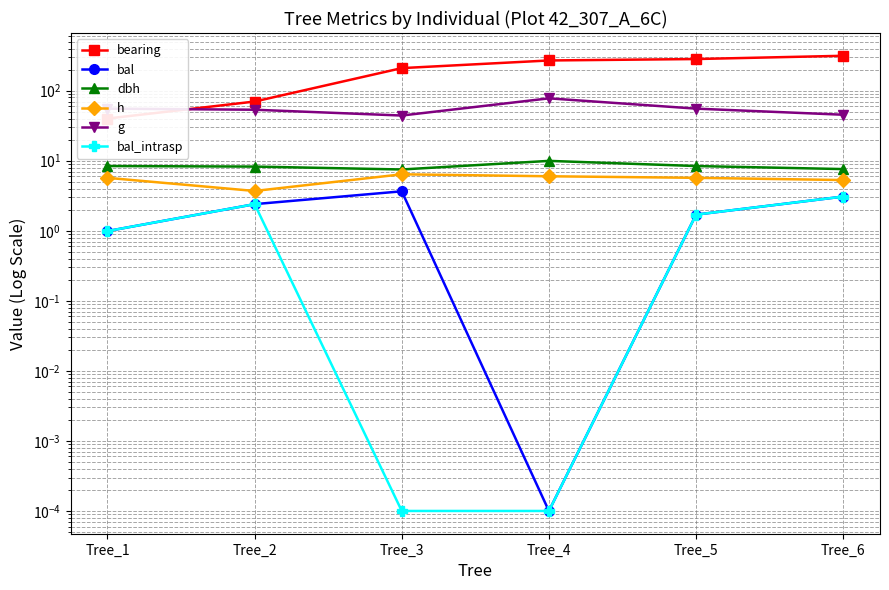

How many data points does each series have?

6